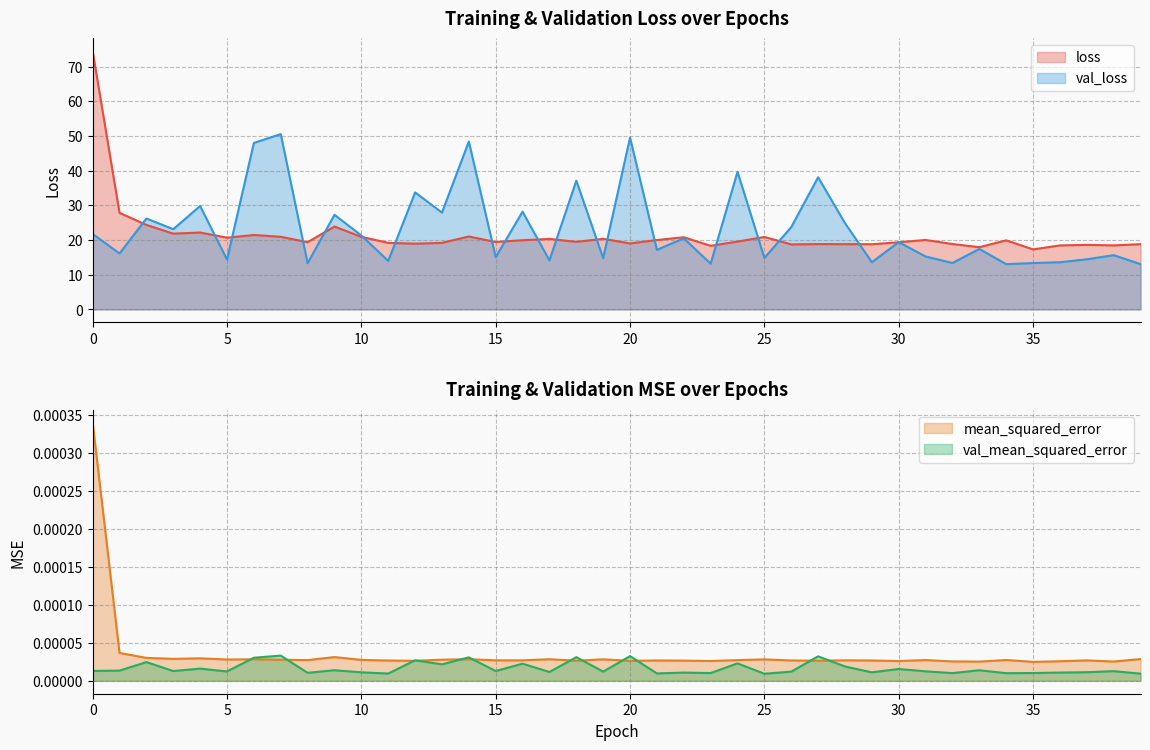

True or false: val_mean_squared_error and loss cross at least once.

False